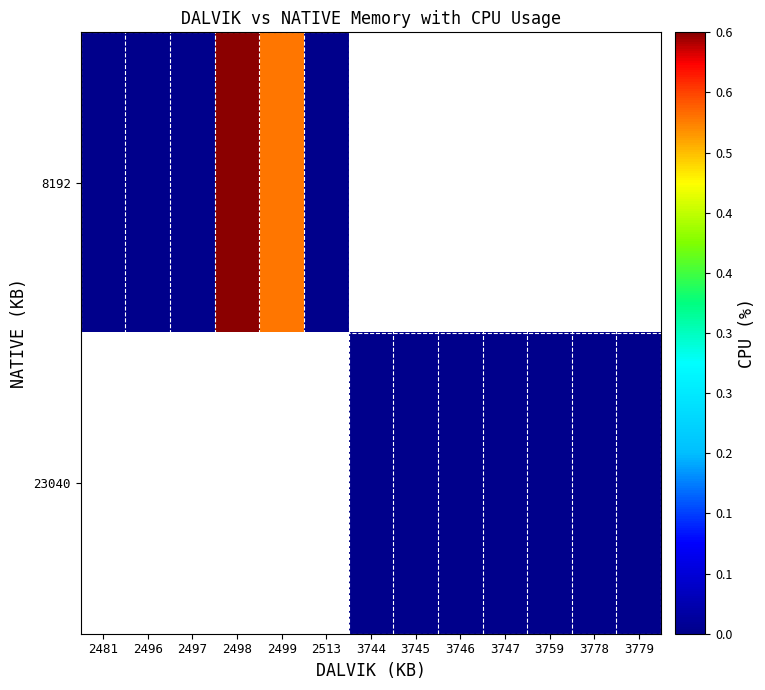

At how many categories does at least one series exceed 0?

2